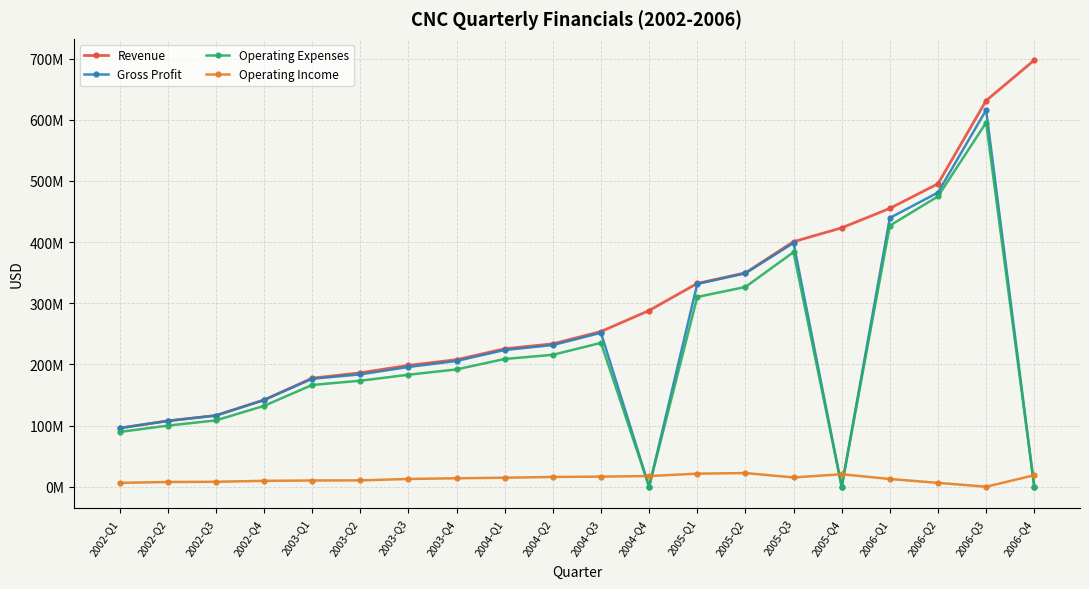

What is the greatest value displayed?

697400000